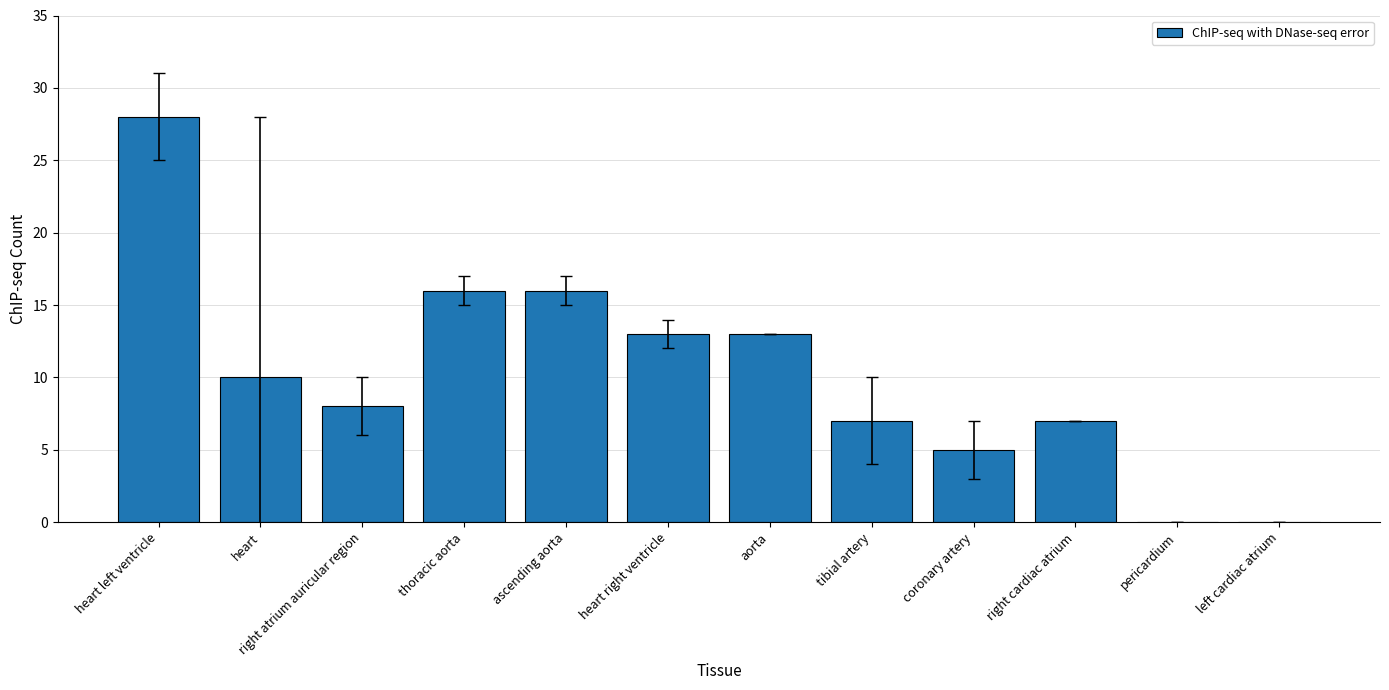

What is the maximum value shown in the chart?

28